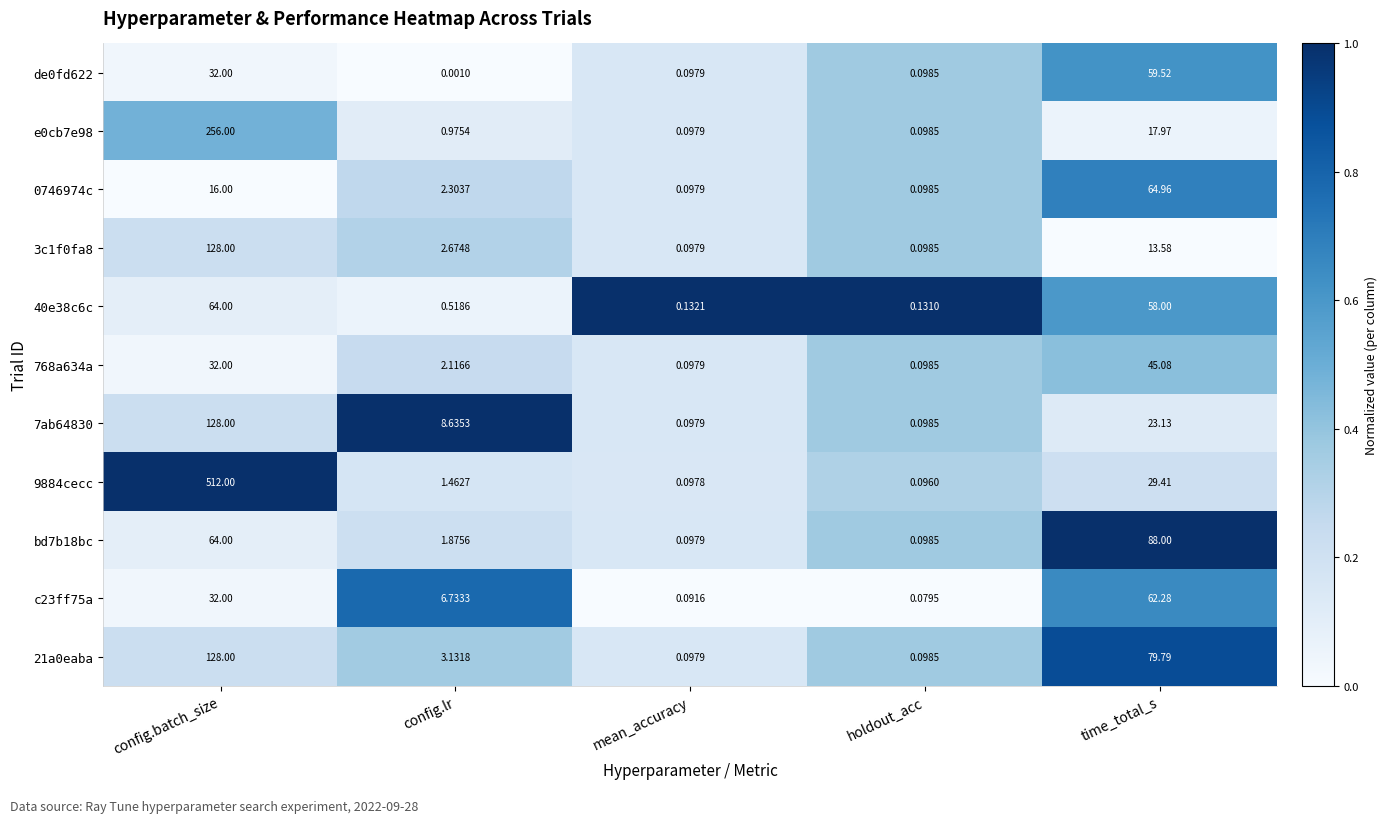

Is the value of 21a0eaba at holdout_acc greater than the value of 768a634a at mean_accuracy?

Yes